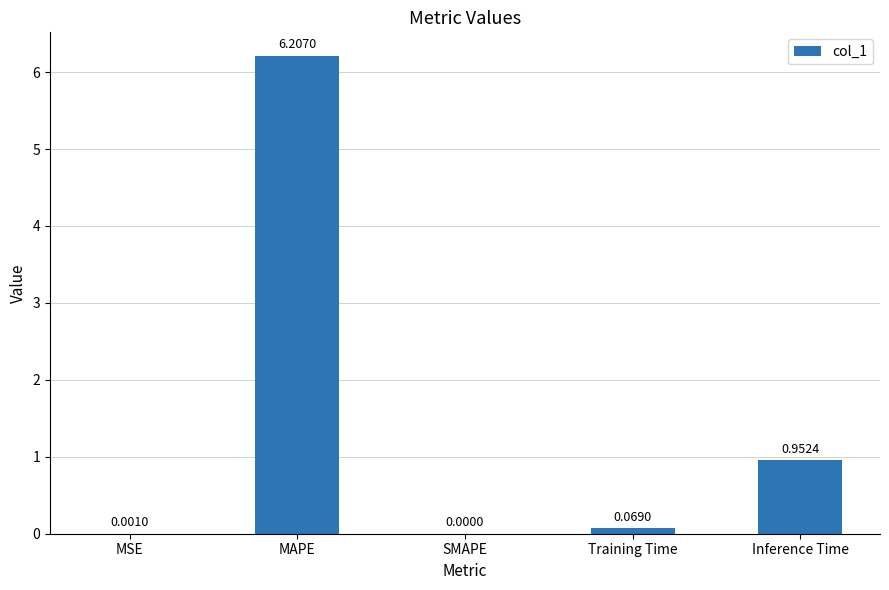

How many categories are shown in the chart?

5